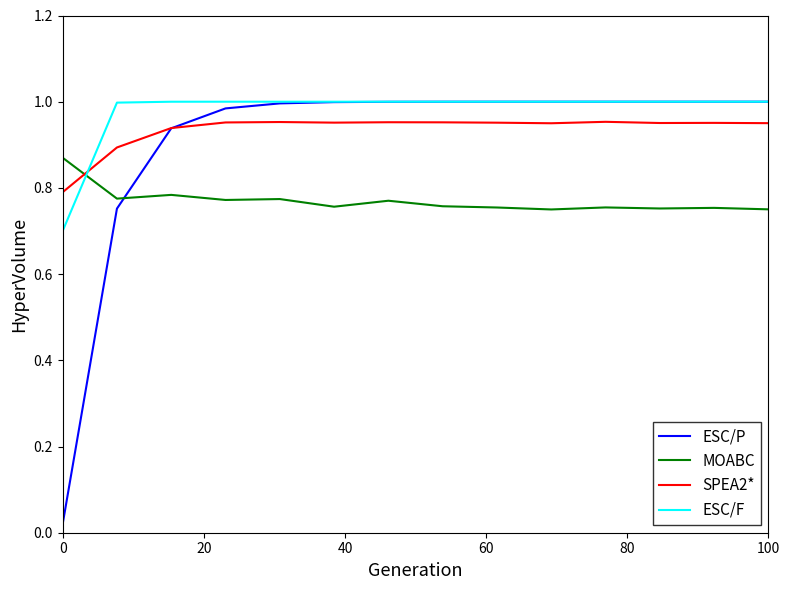

Does the chart display data point markers on the line(s)?

No